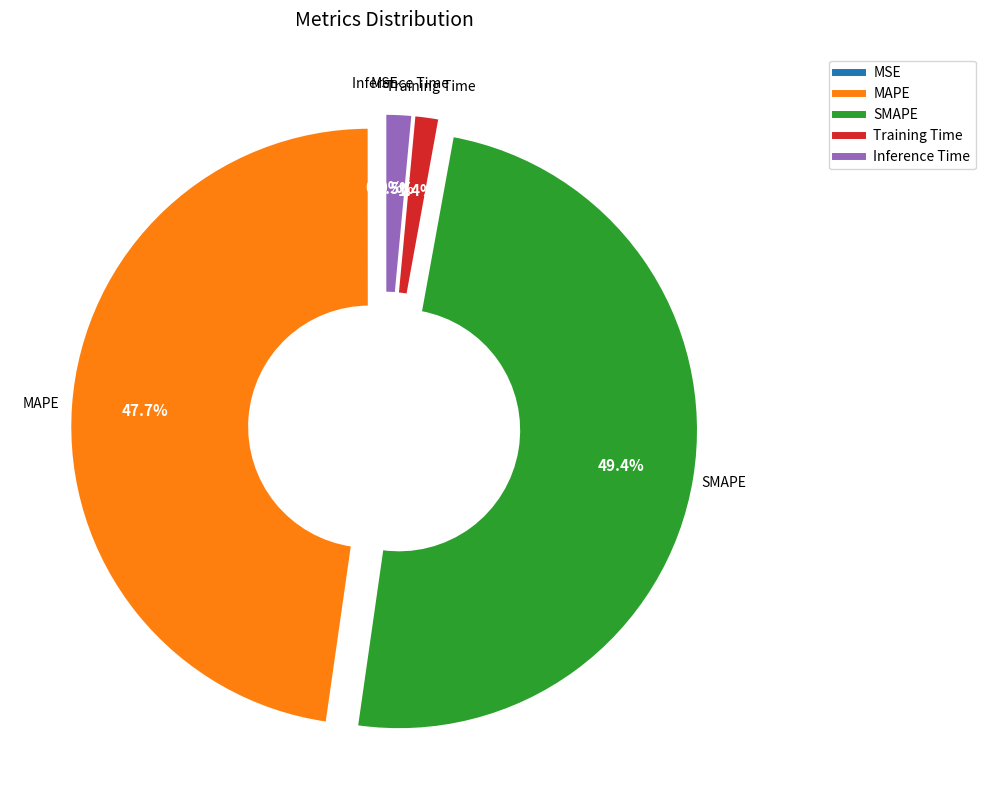

To the nearest percent, what is the difference between the largest and smallest slice percentages?

49%